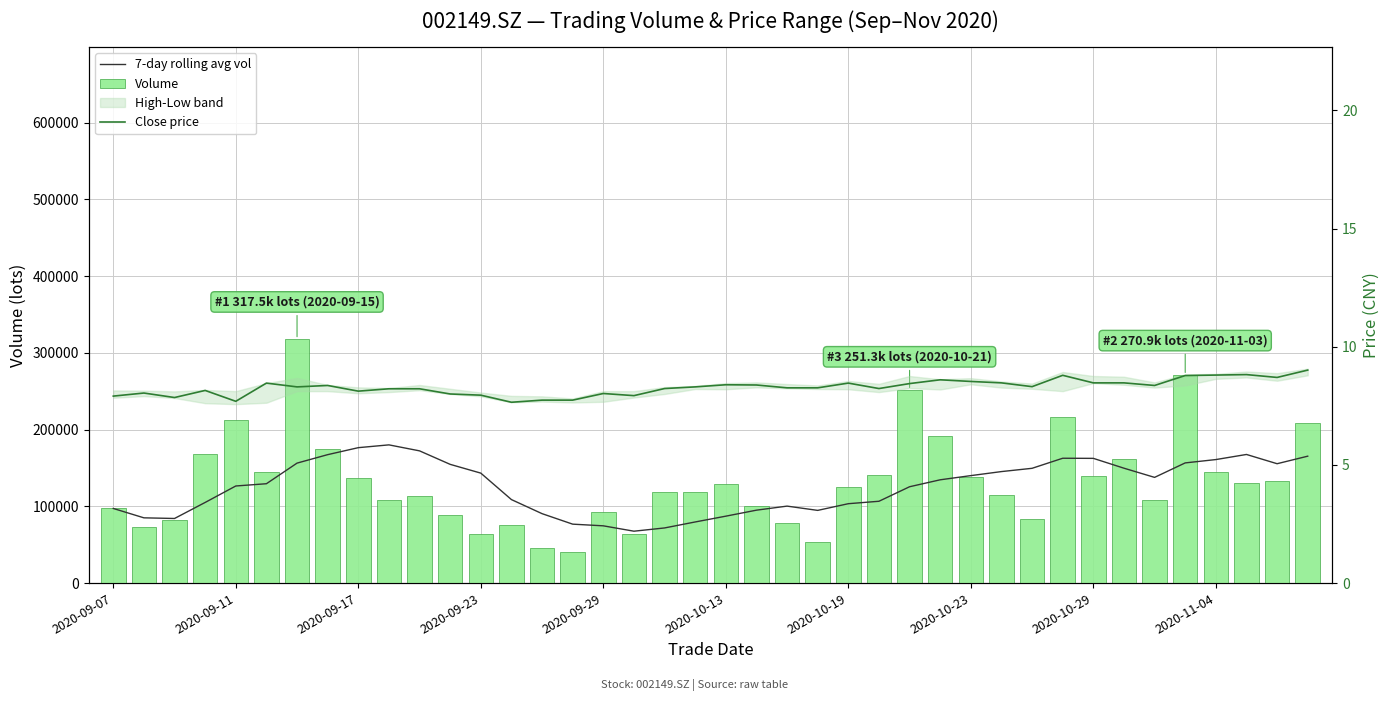

Reading left to right, transcribe all the data shown in this chart.

7-day rolling avg vol: 97256.6	85047.5	84196.6	105098.0	126551.5	129502.6	156362.5	167381.6	176491.2	180135.5	172325.6	154742.0	143314.4	108825.6	90489.2	76807.1	74625.4	67628.5	71867.8	79659.7	87219.7	95025.6	100320.9	94749.0	103464.2	106639.1	125568.5	134612.0	140060.1	145324.5	149592.4	162704.4	162552.2	149732.6	137768.4	156635.1	160979.4	167632.4	155573.8	165391.2
Volume: 97256.6	72838.5	82494.8	167802.2	212365.5	144257.9	317522.2	174390.1	136605.8	108005.0	113132.4	89280.2	64265.0	76100.3	46035.4	40831.1	92733.4	64154.0	118955.3	118808.3	129020.4	100677.0	77897.6	53730.3	125160.3	141179.8	251313.9	192325.3	138813.6	114748.4	83605.5	216944.5	140114.1	161576.8	108576.2	270880.3	145158.7	130176.1	132534.7	208835.8
Close price: 7.9	8.0	7.8	8.2	7.7	8.5	8.3	8.4	8.1	8.2	8.2	8.0	8.0	7.7	7.7	7.7	8.0	7.9	8.2	8.3	8.4	8.4	8.3	8.3	8.5	8.2	8.4	8.6	8.5	8.5	8.3	8.8	8.5	8.5	8.4	8.8	8.8	8.8	8.7	9.0